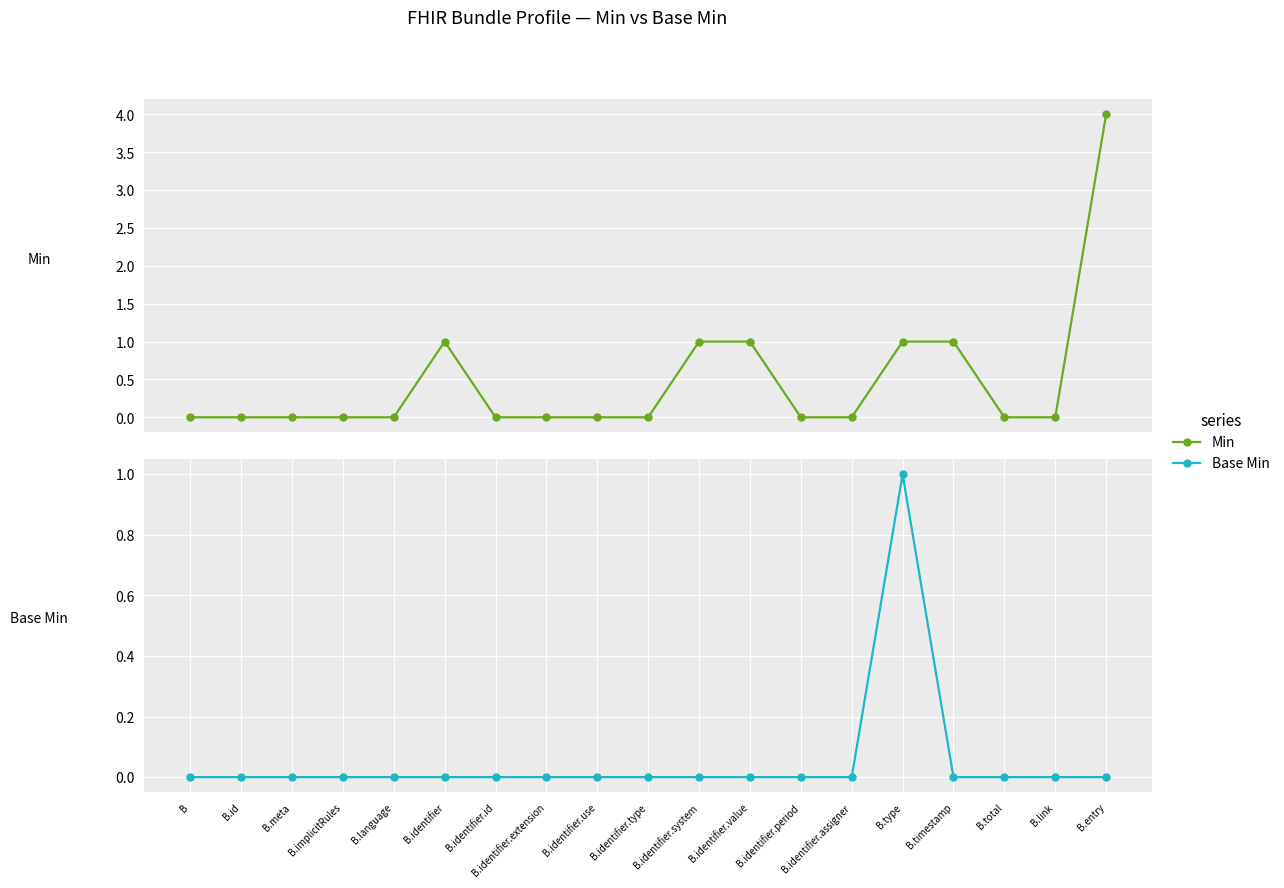

True or false: Base Min and Min intersect in this chart.

False